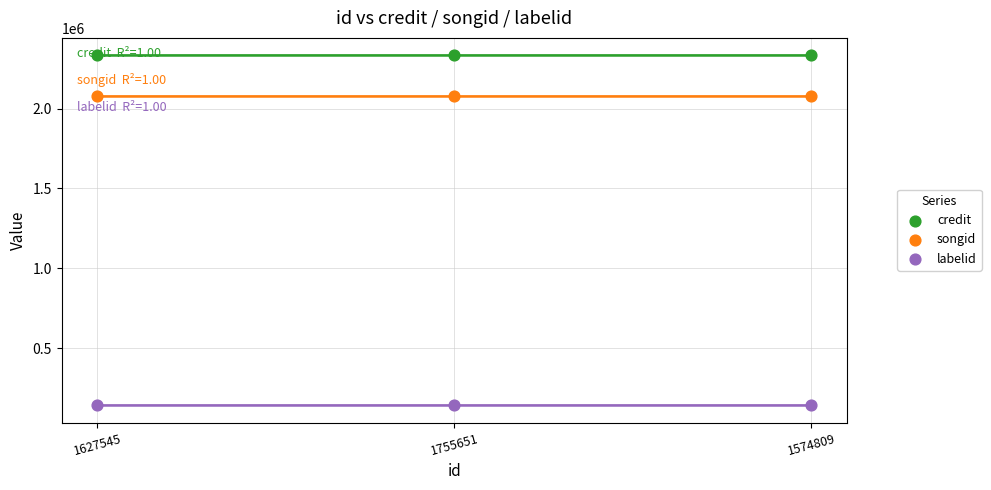

Which series reaches the maximum Y coordinate?

credit